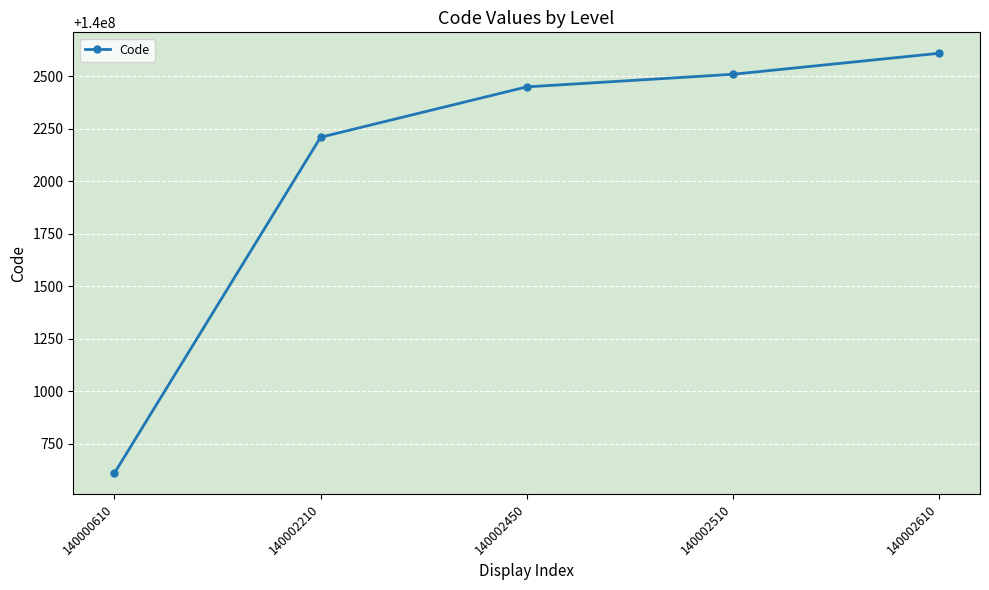

Which label corresponds to the largest value in the chart?

140002610